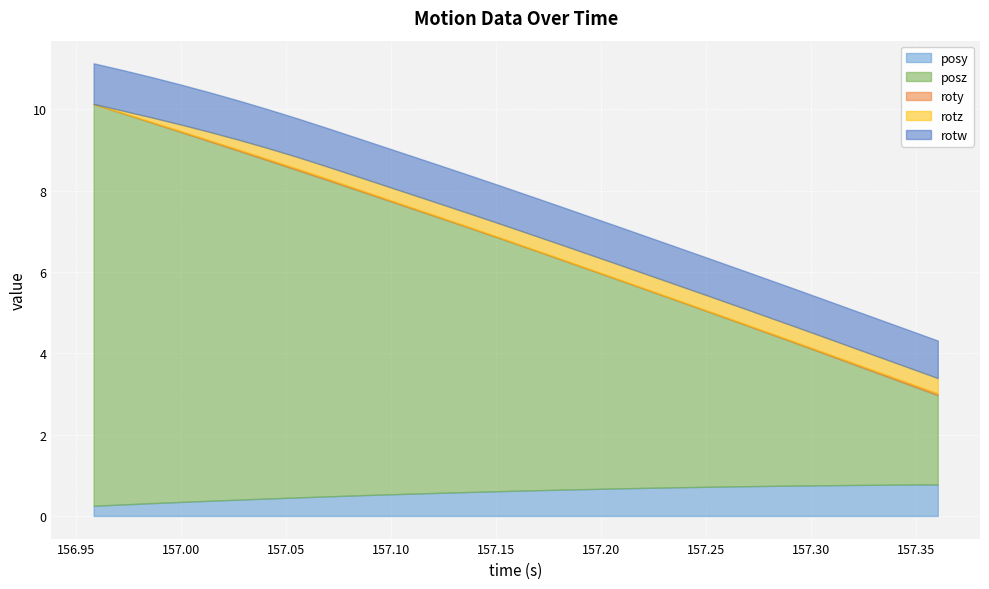

True or false: posy and rotw intersect in this chart.

False